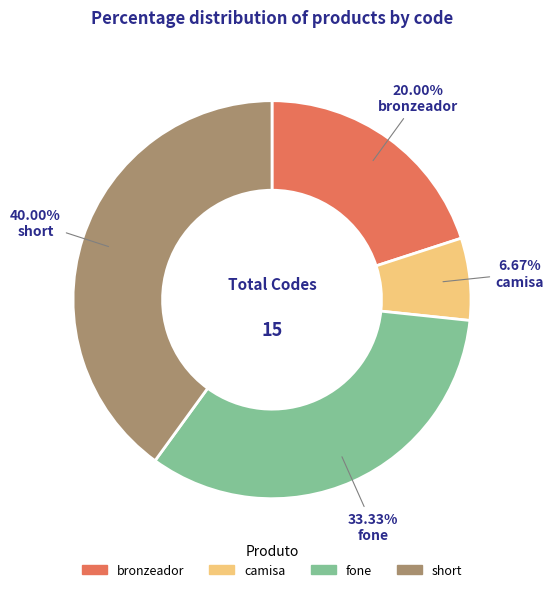

Approximately how many times larger is the value at fone compared to bronzeador?

1.7